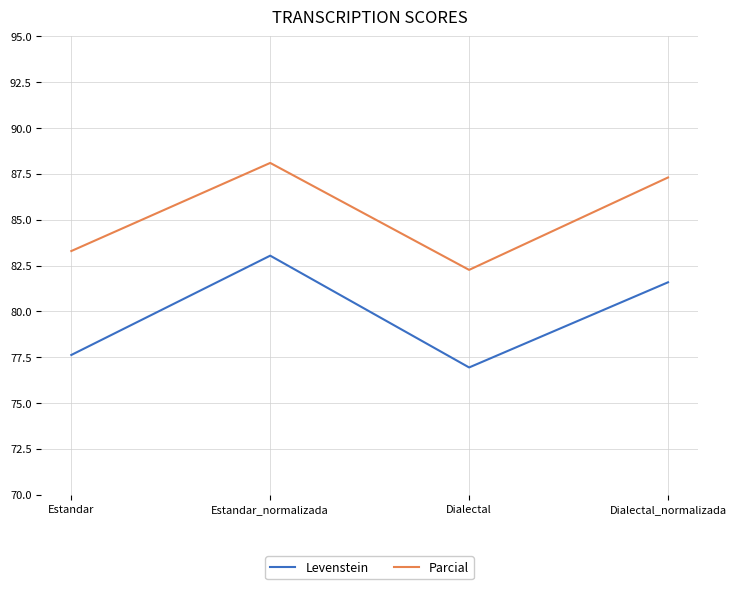

What is the total value across all series at Estandar_normalizada?

171.1